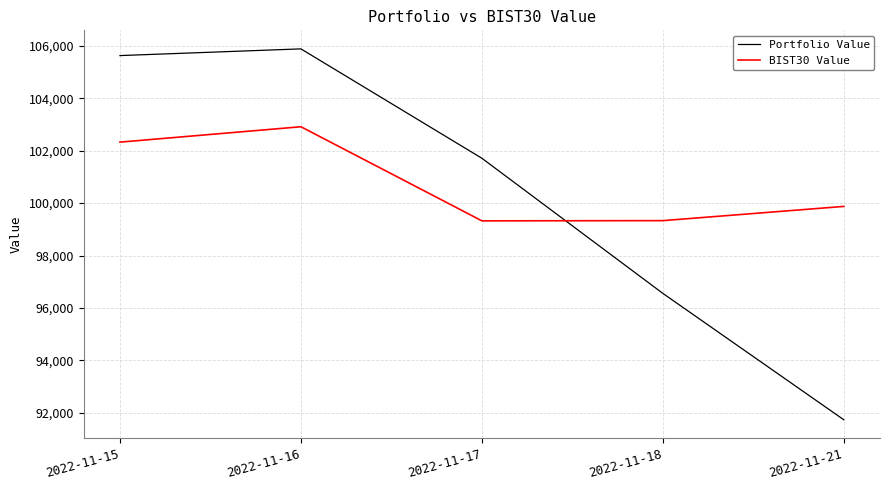

Where is Portfolio Value nearest to the value 98809?

2022-11-18